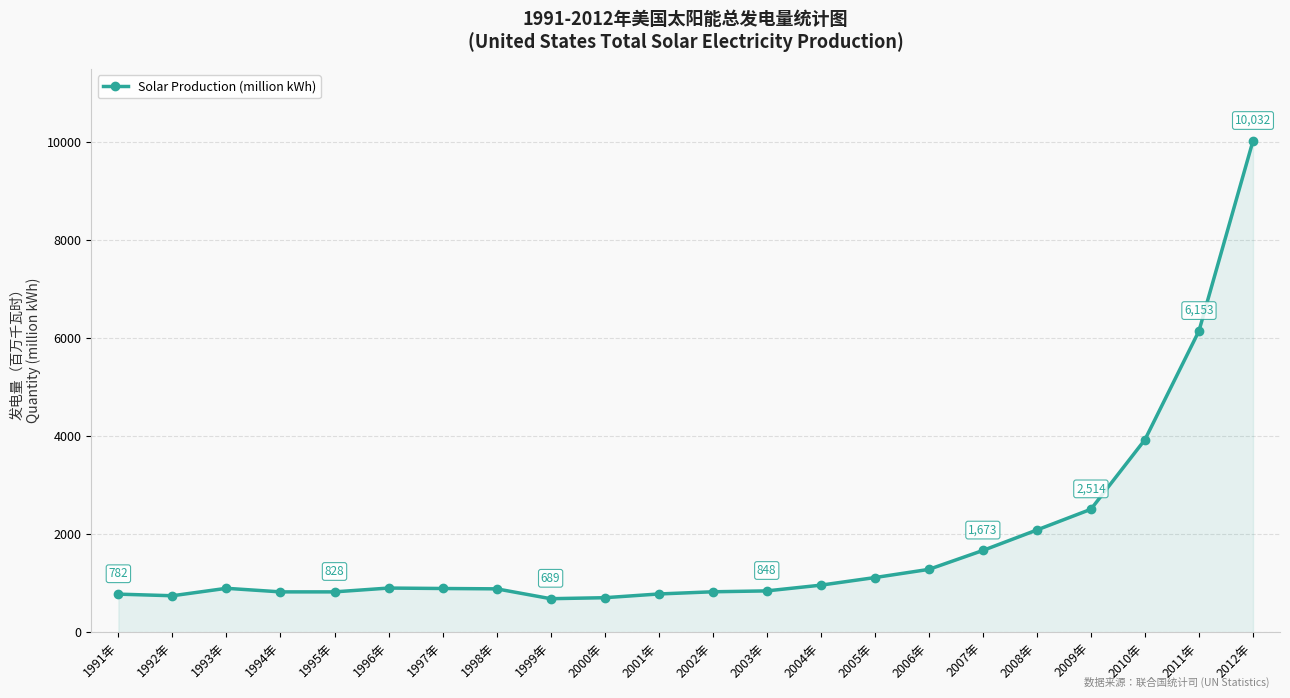

The value at 2009年 is 658. True or false?

False